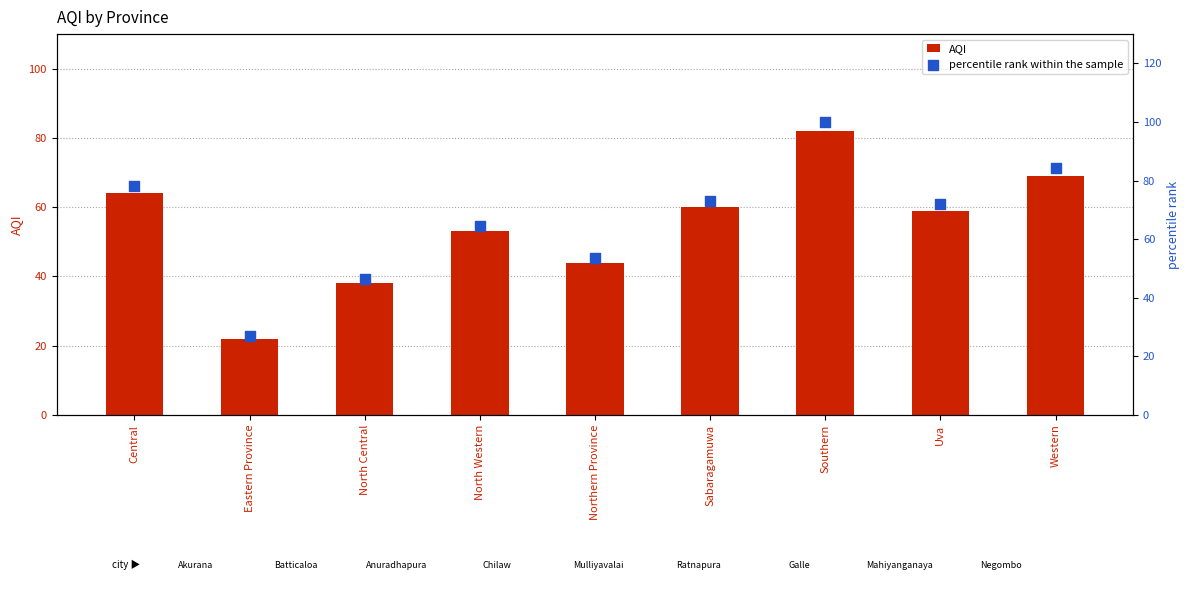

Is the value of percentile rank within the sample at North Western greater than the value of AQI at Central?

Yes